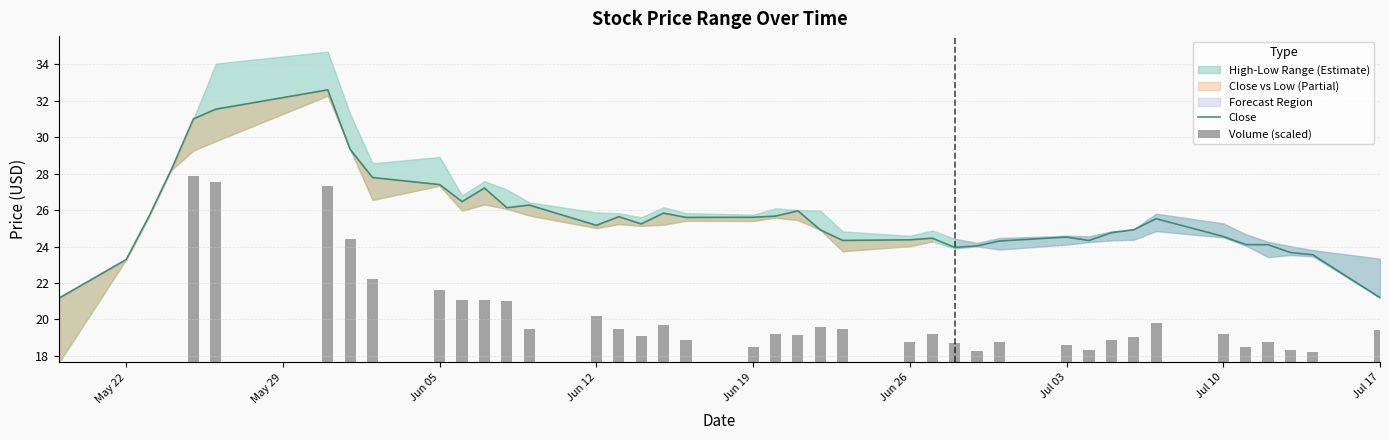

What is the minimum value for Close?

21.2